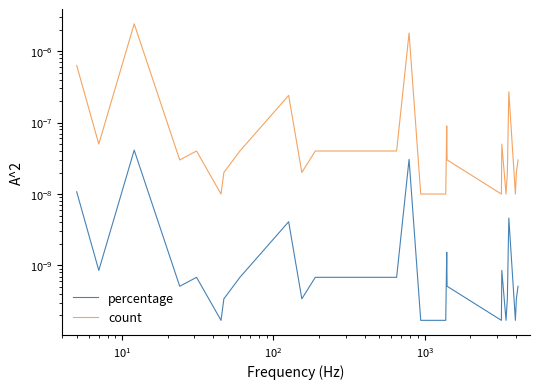

Is it true that percentage equals 0.0 at 7?

False